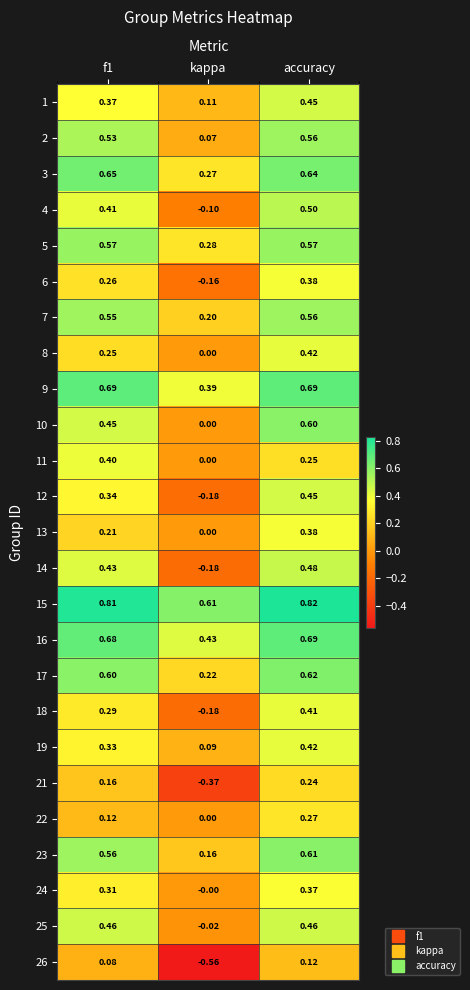

Which category has the lowest value in the 15 series?

kappa